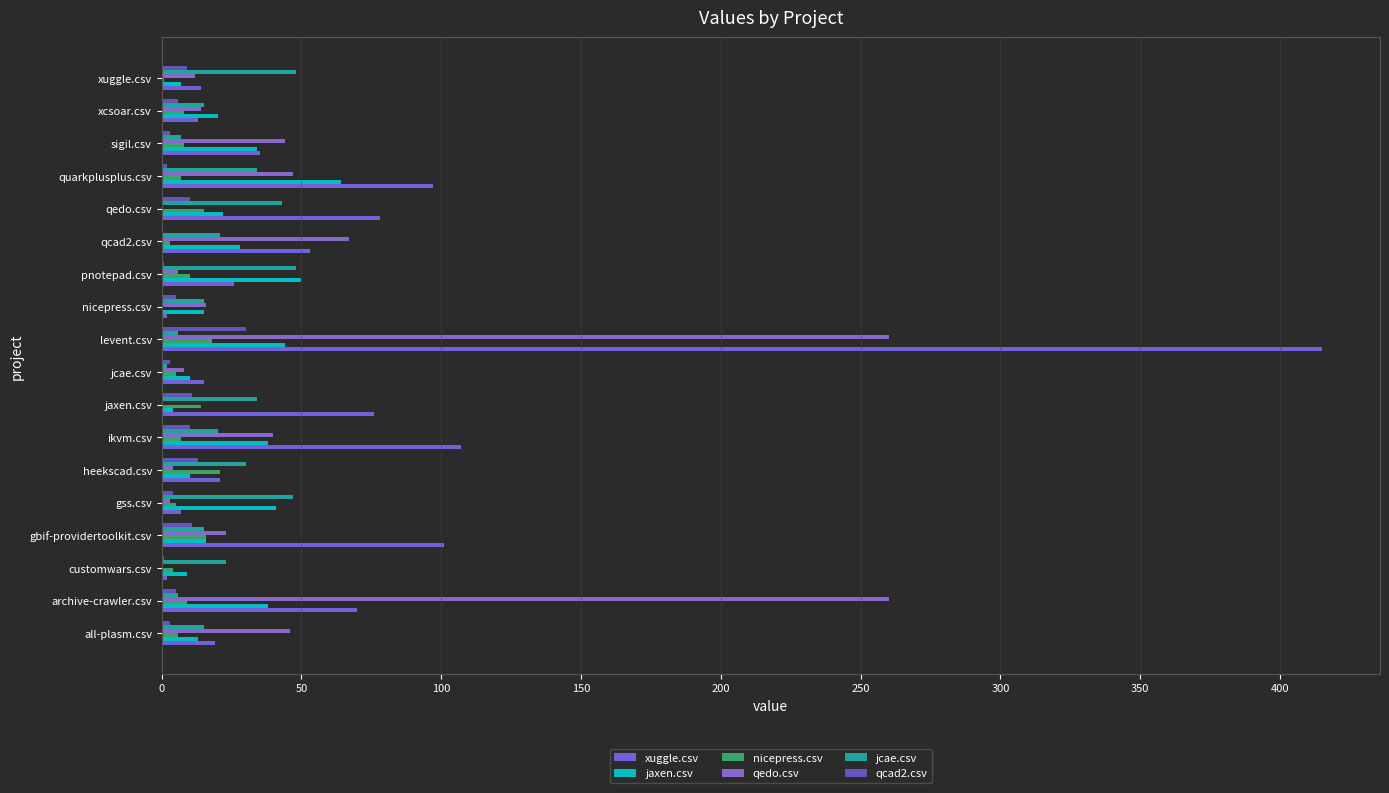

What position from the right is nicepress.csv?

8